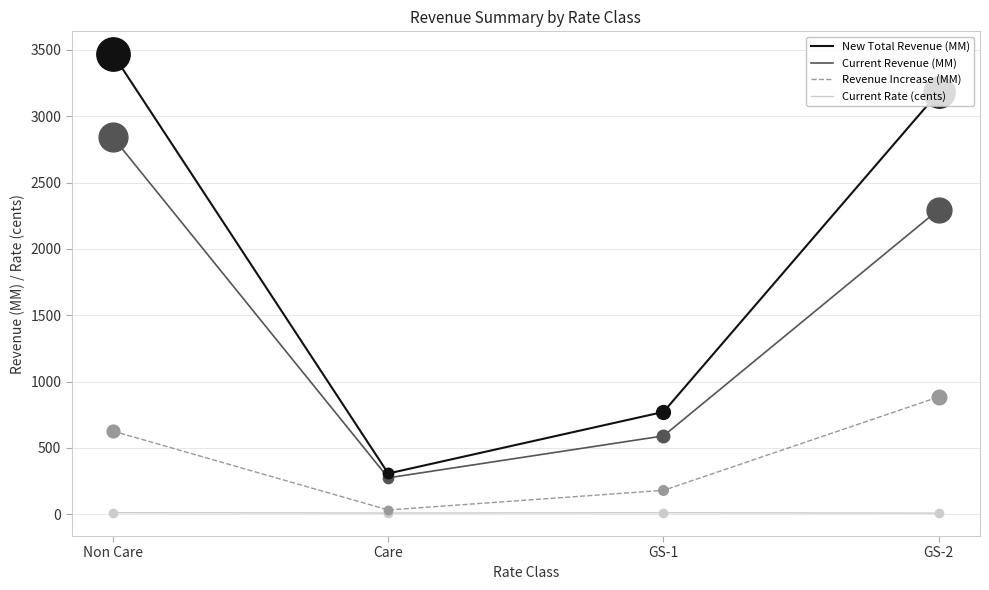

How many lines are shown in the chart?

4